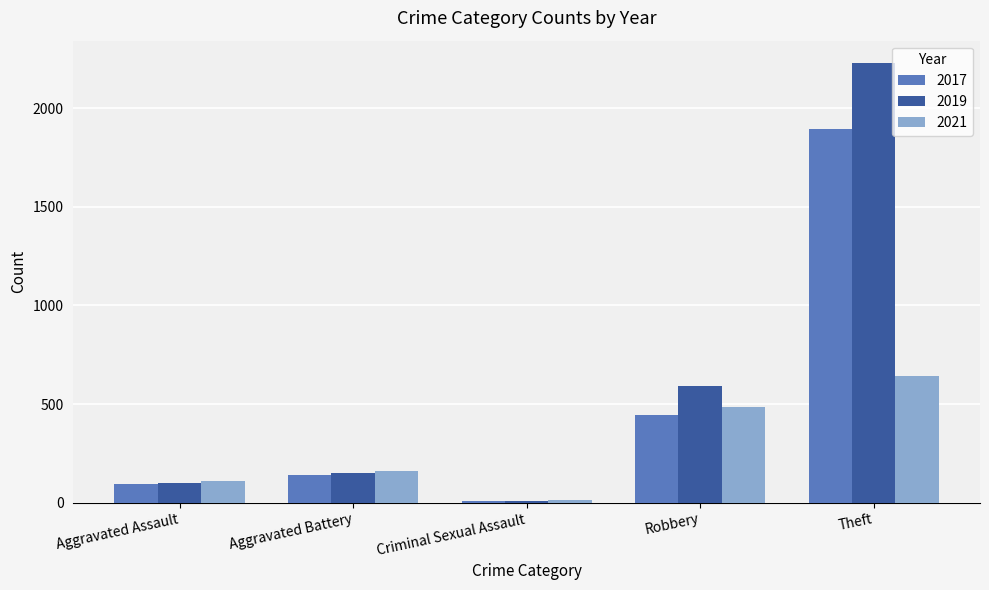

Reading left to right, list all the values displayed in this chart.

2017: 95	142	8	446	1896
2019: 98	148	8	591	2230
2021: 110	162	14	484	642